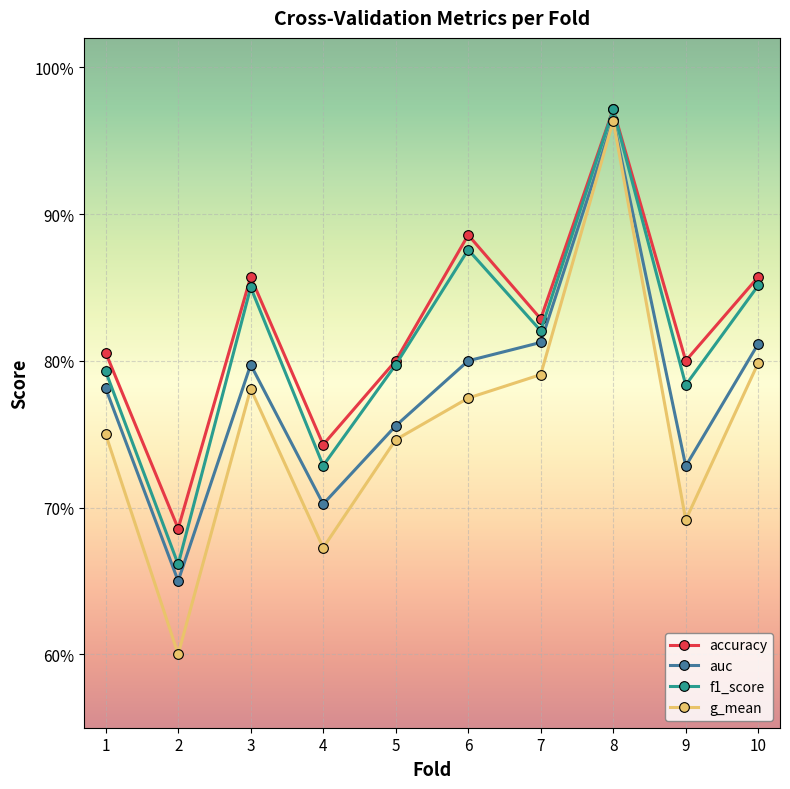

At how many categories does at least one series exceed 0?

10